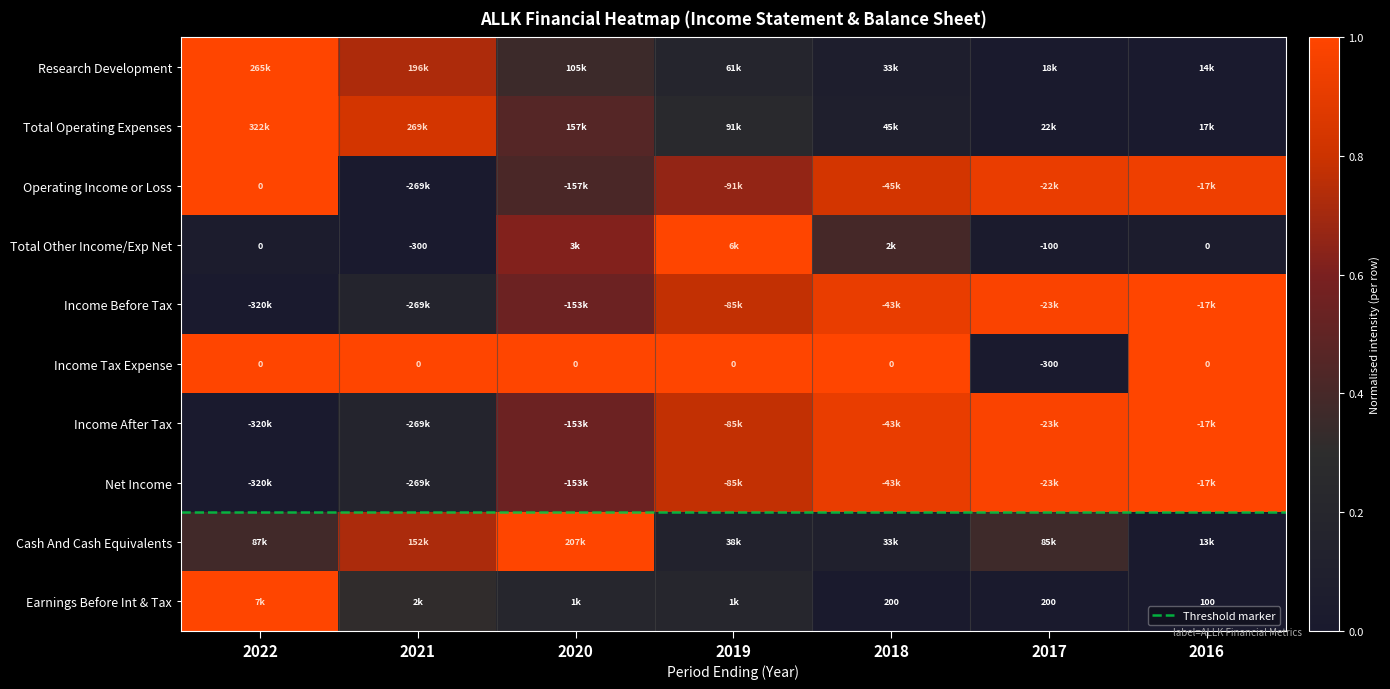

At which category is the sum across all series the highest?

2019